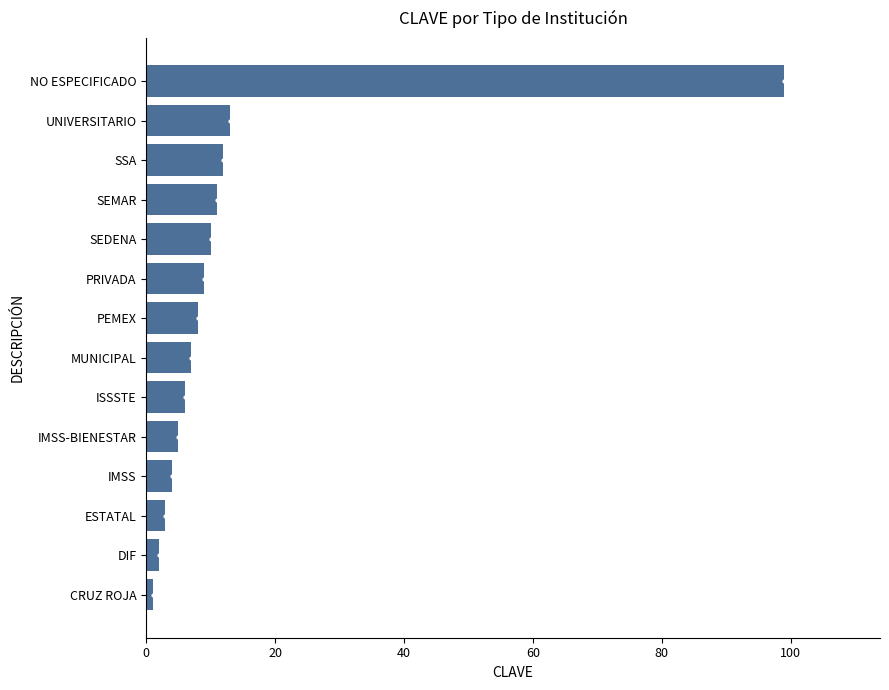

Is it true that the value at IMSS is 4?

True